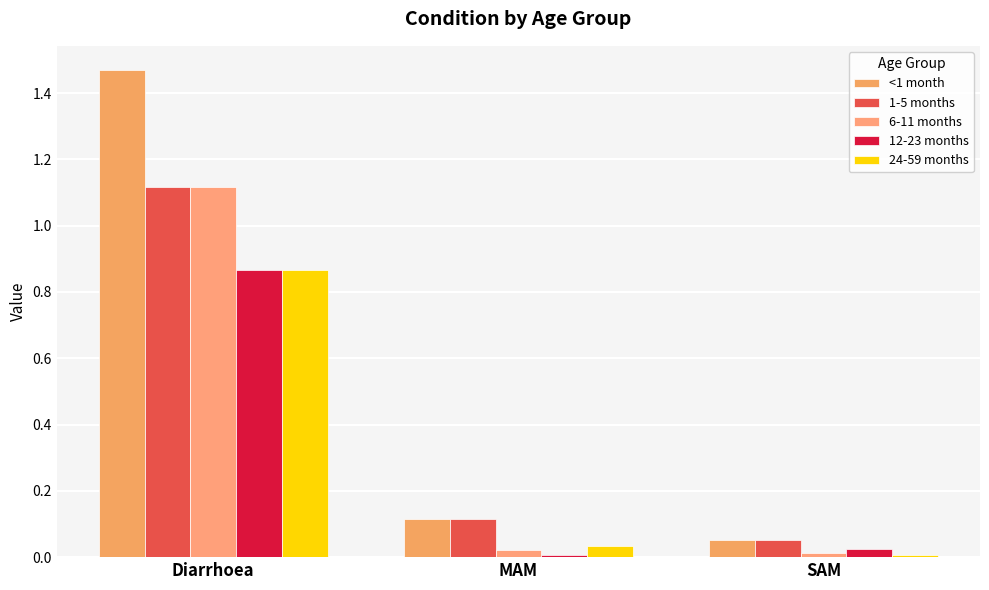

At Diarrhoea, list the series in order from smallest to largest.

12-23 months, 24-59 months, 1-5 months, 6-11 months, <1 month